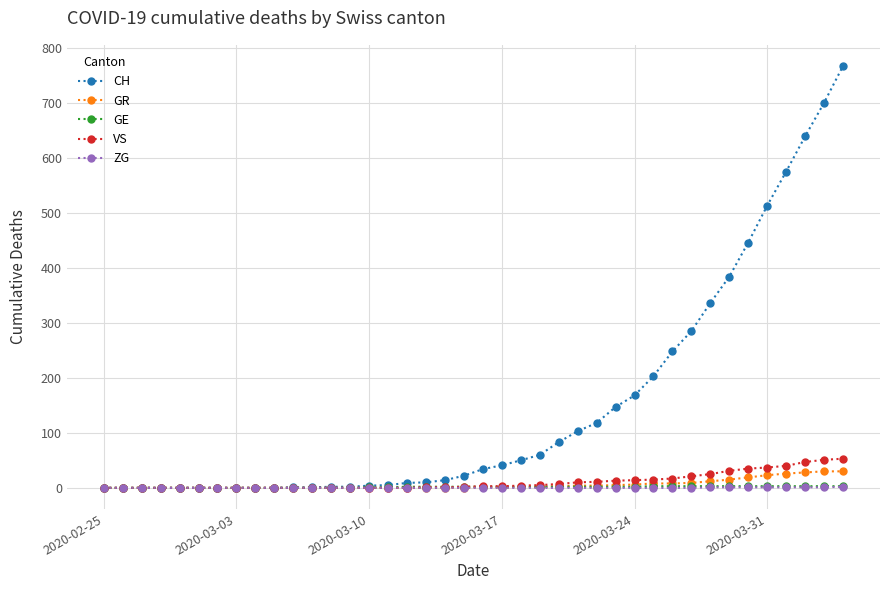

Which series has the largest range (max minus min)?

CH